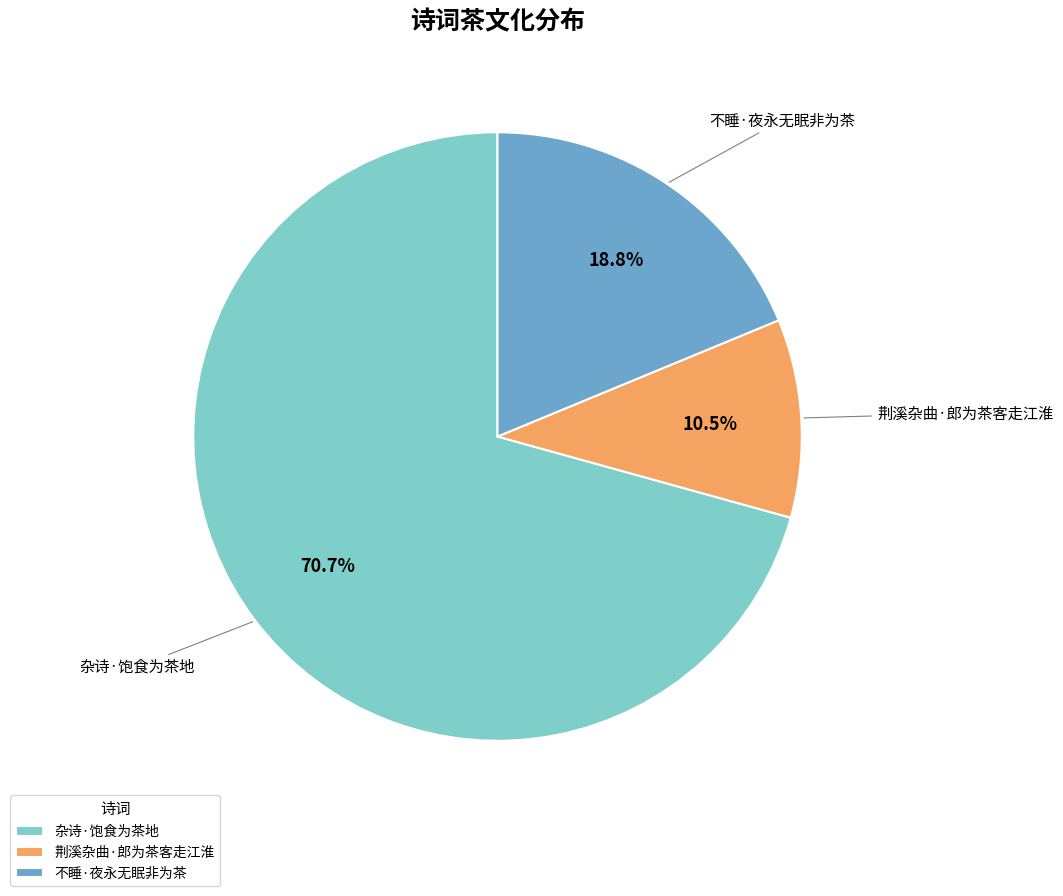

Which has a higher value, 杂诗·饱食为茶地 or 不睡·夜永无眠非为茶?

杂诗·饱食为茶地